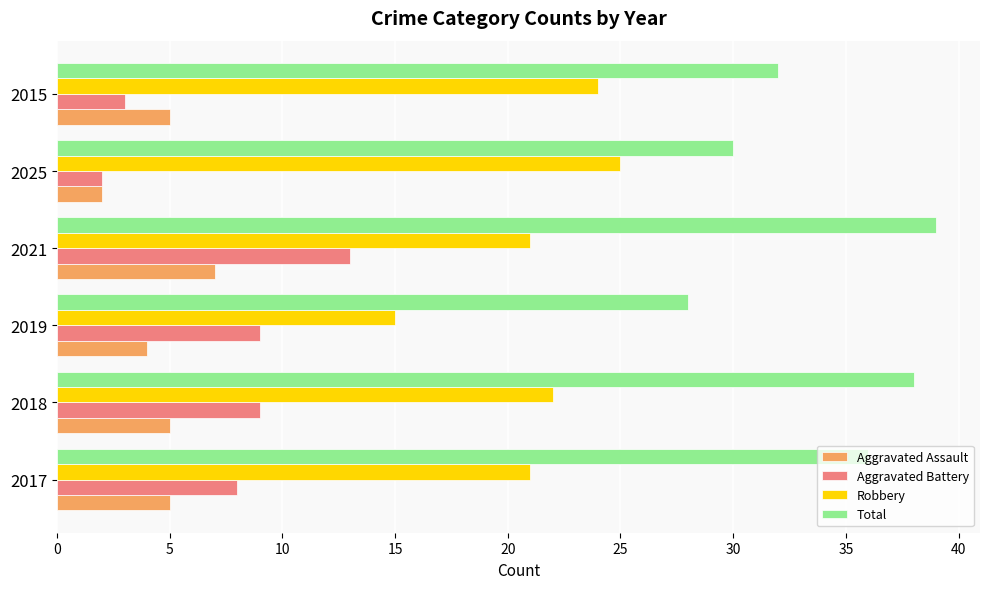

Which category has the lowest value across all series?

2025